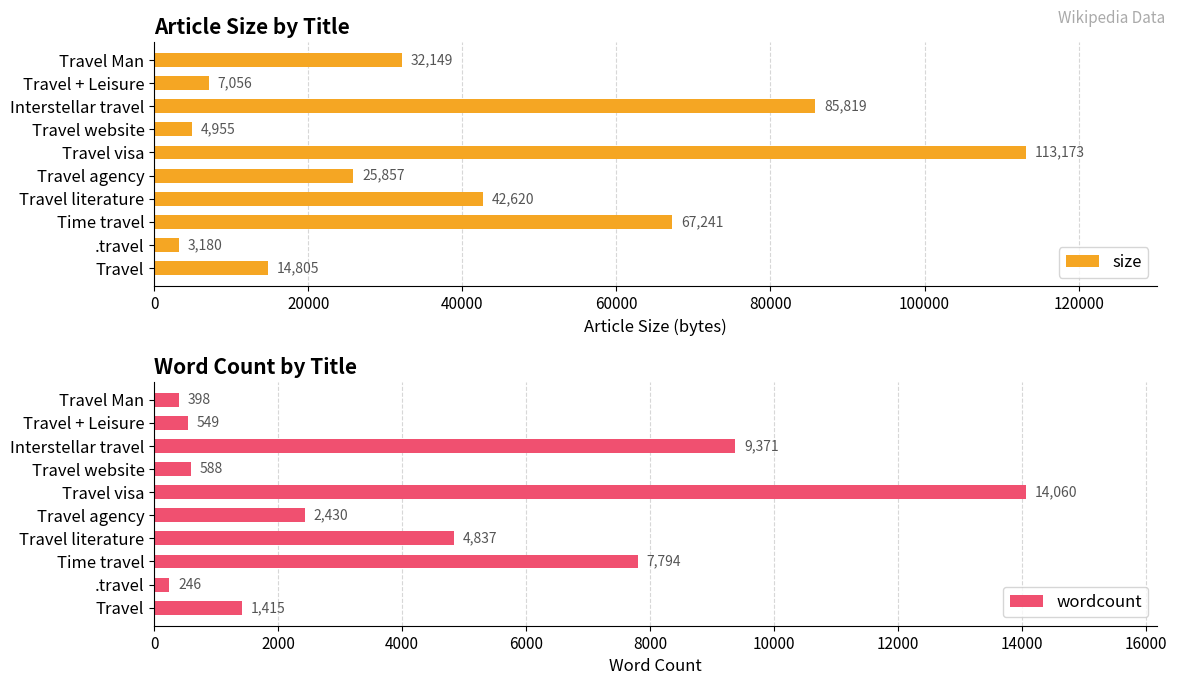

Where is size nearest to the value 58176?

Time travel